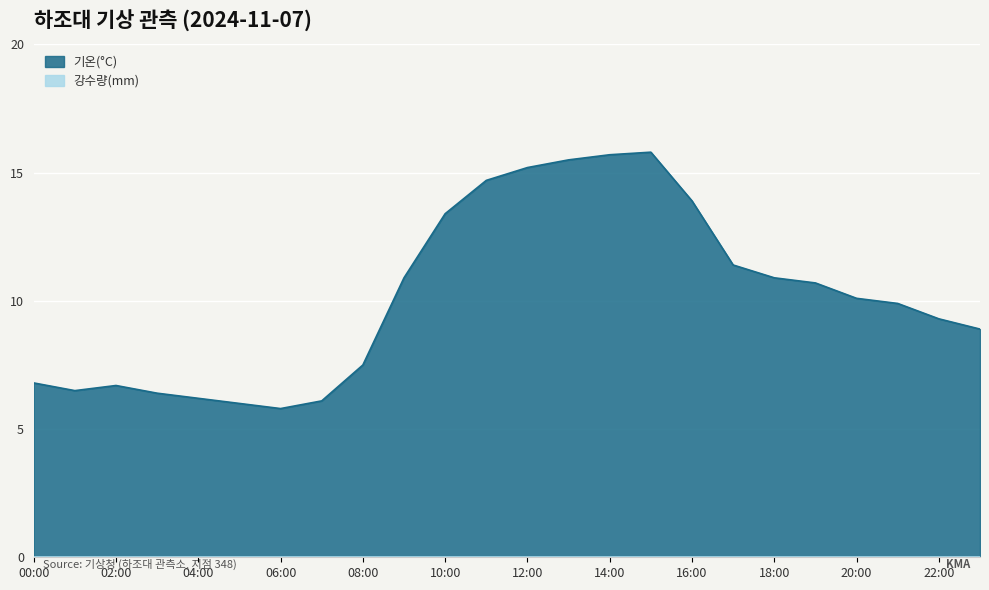

Which series changed the most between 04:00 and 20:00?

기온(°C)